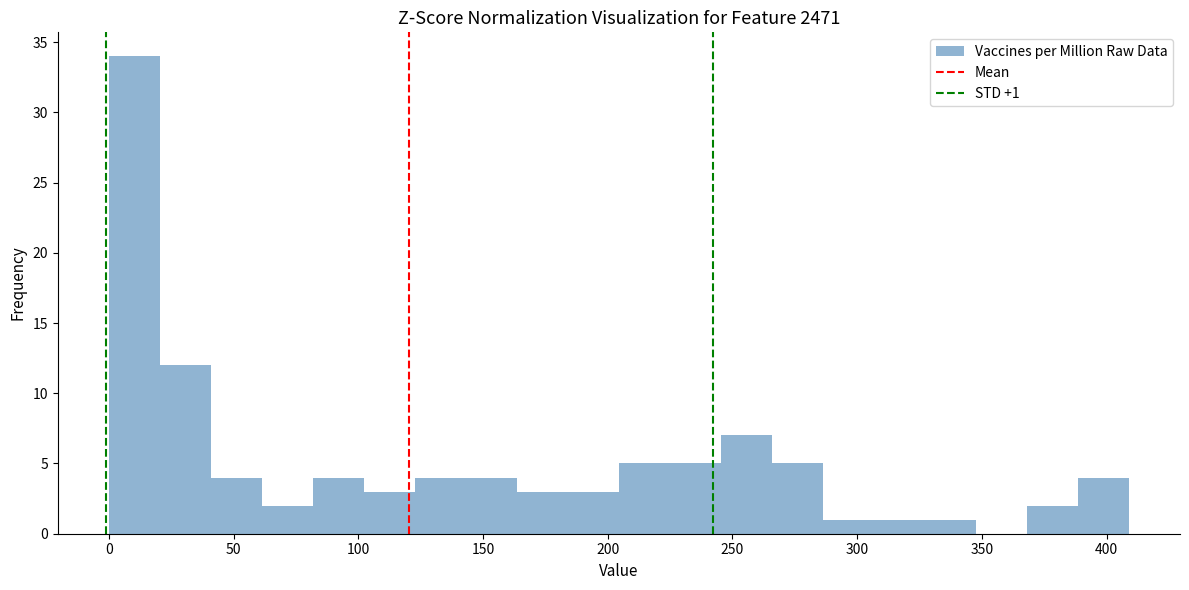

Over which range of the x-axis is the bar tallest?

0 to 20